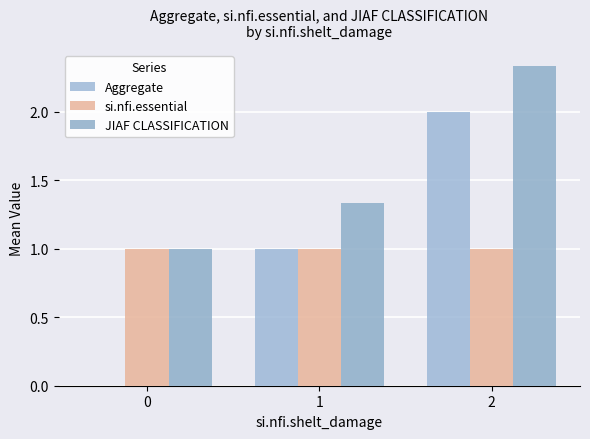

Is it true that JIAF CLASSIFICATION equals 1.3 at 1?

True